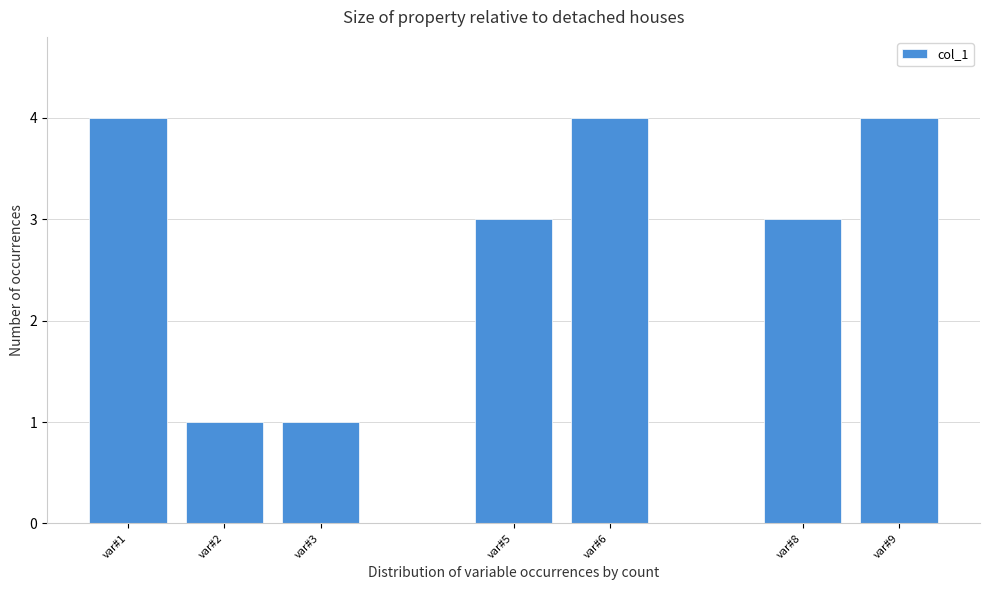

Reading left to right, extract all data points from this chart.

var#1=4	var#2=1	var#3=1	var#5=3	var#6=4	var#8=3	var#9=4